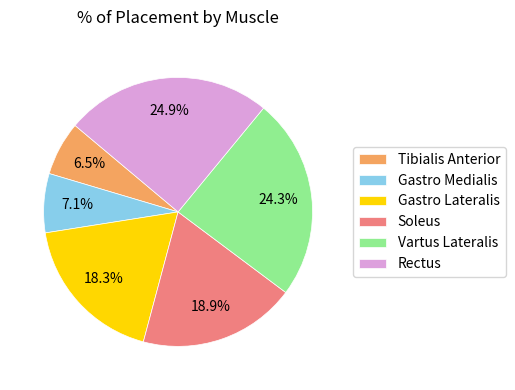

Between Gastro Medialis and Vartus Lateralis, which is larger?

Vartus Lateralis